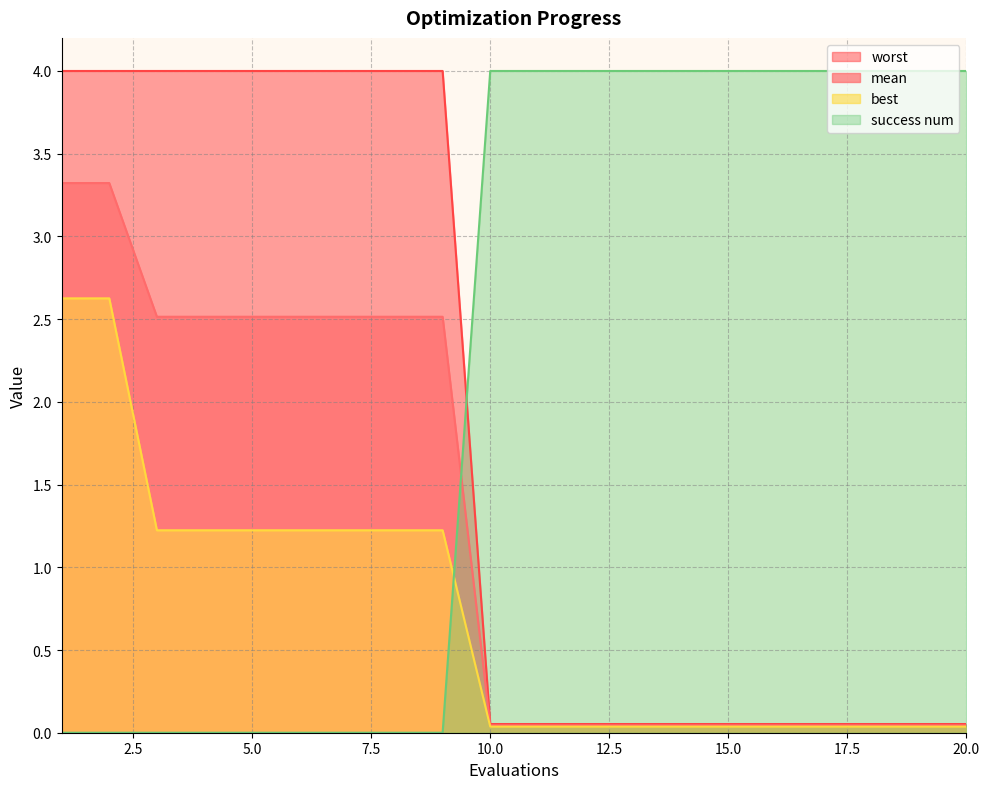

True or false: success num has more than 0 interior local peaks.

False